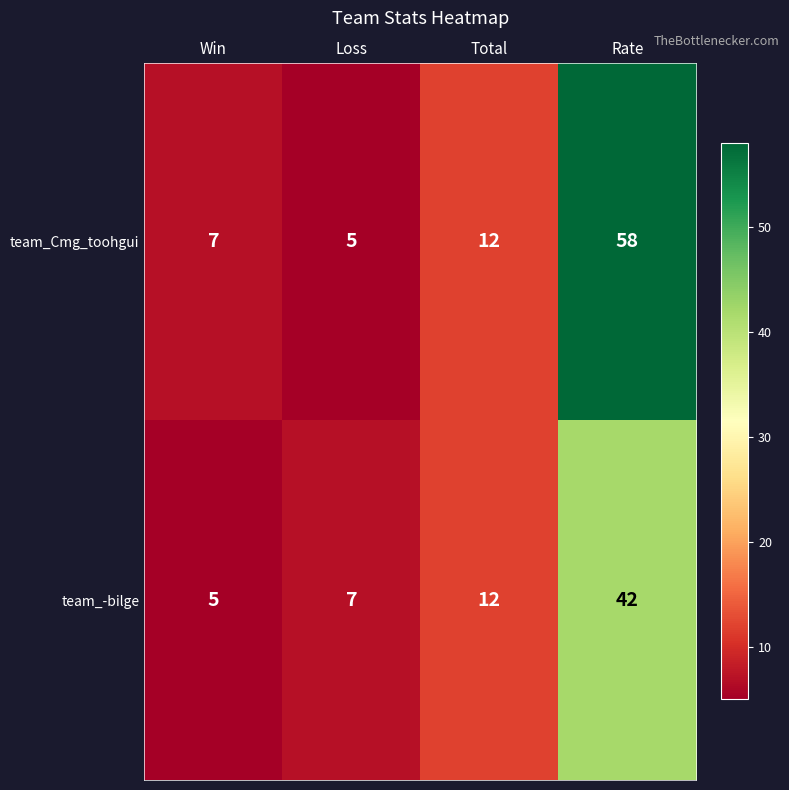

What is the sum of all team_Cmg_toohgui values?

82